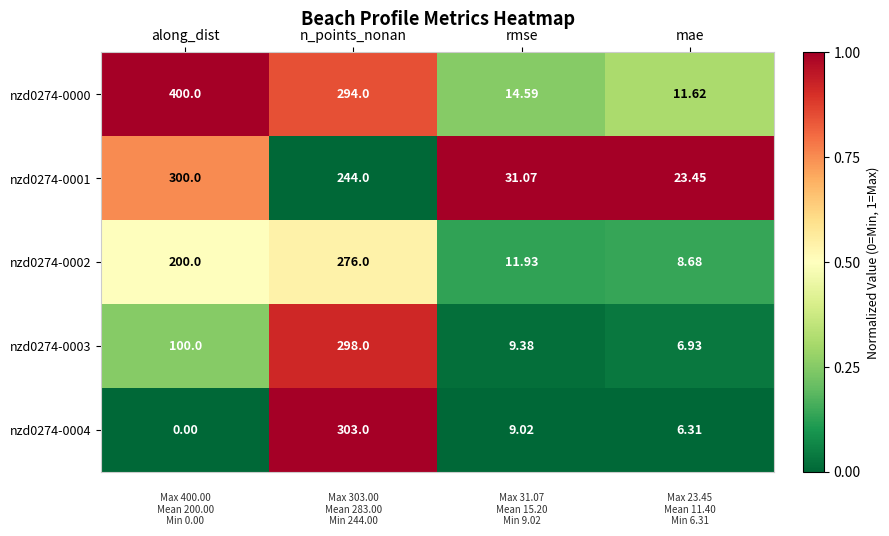

How many distinct data groups are displayed?

5